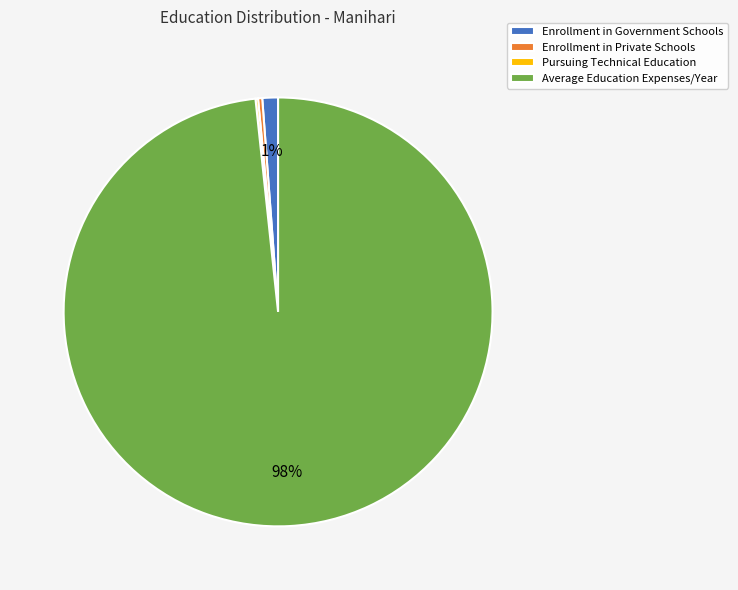

Is there a majority slice in this chart?

Yes